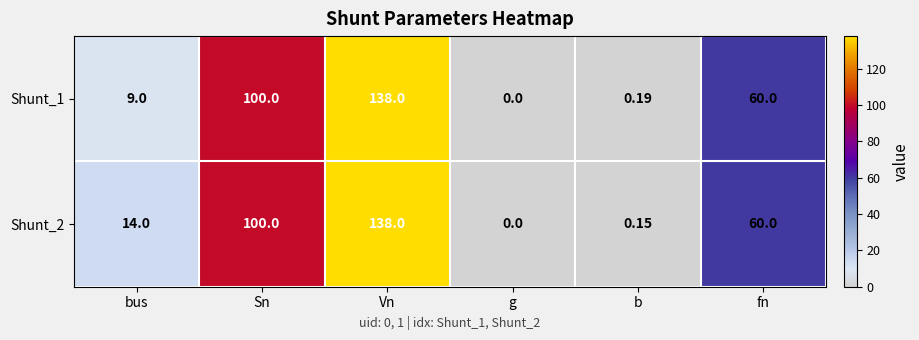

At which label does Shunt_2 reach its peak?

Vn